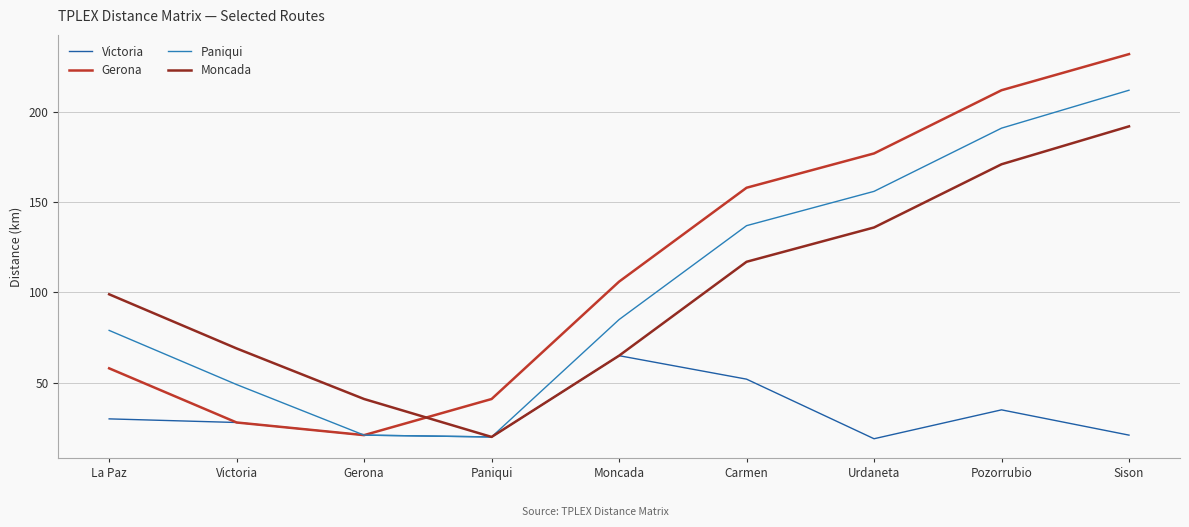

Which series has the largest total across all categories?

Gerona